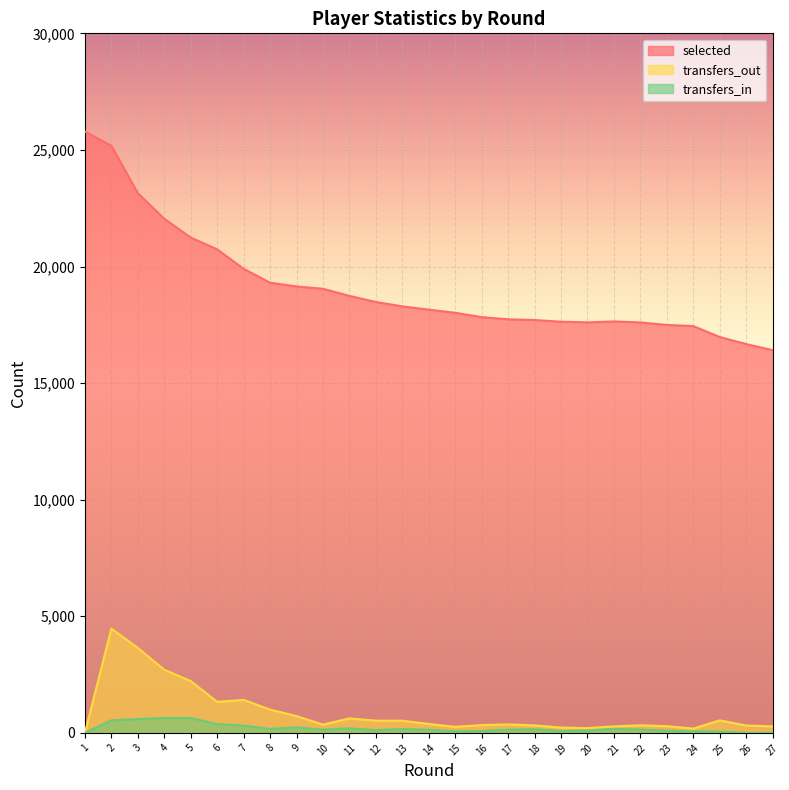

At which label does selected reach its minimum?

27